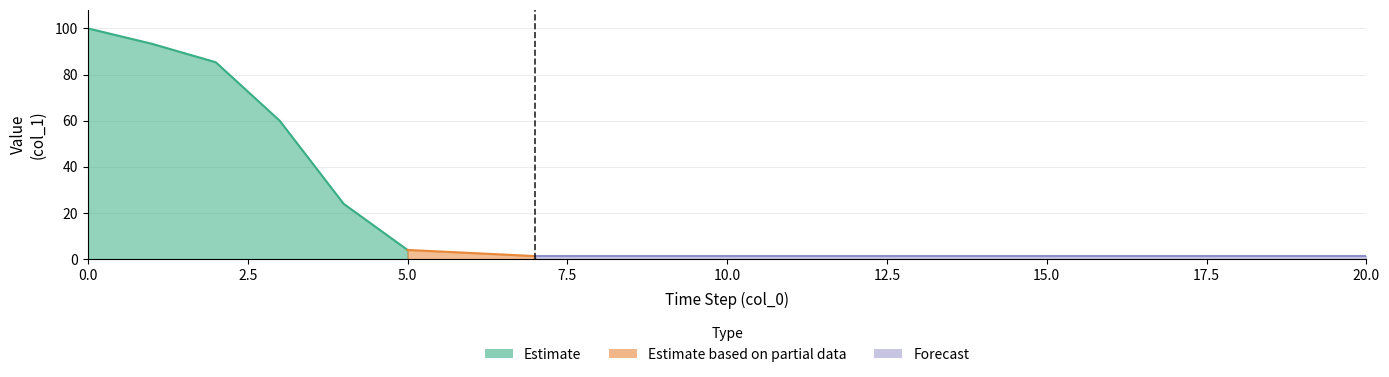

What is the approximate value at 12?

1.3